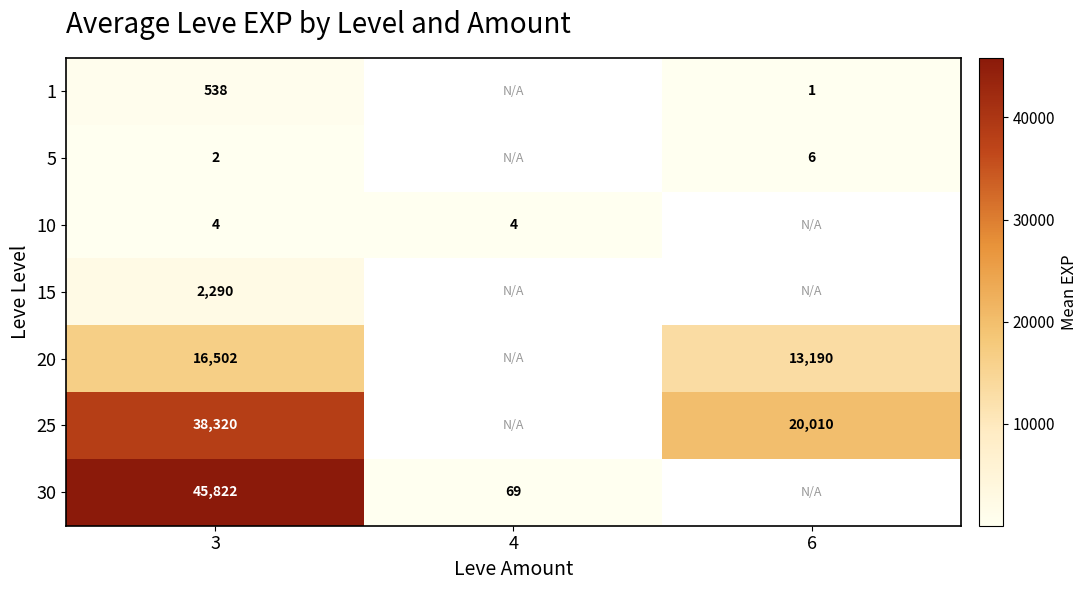

At which label is 25 closest to 29165?

3